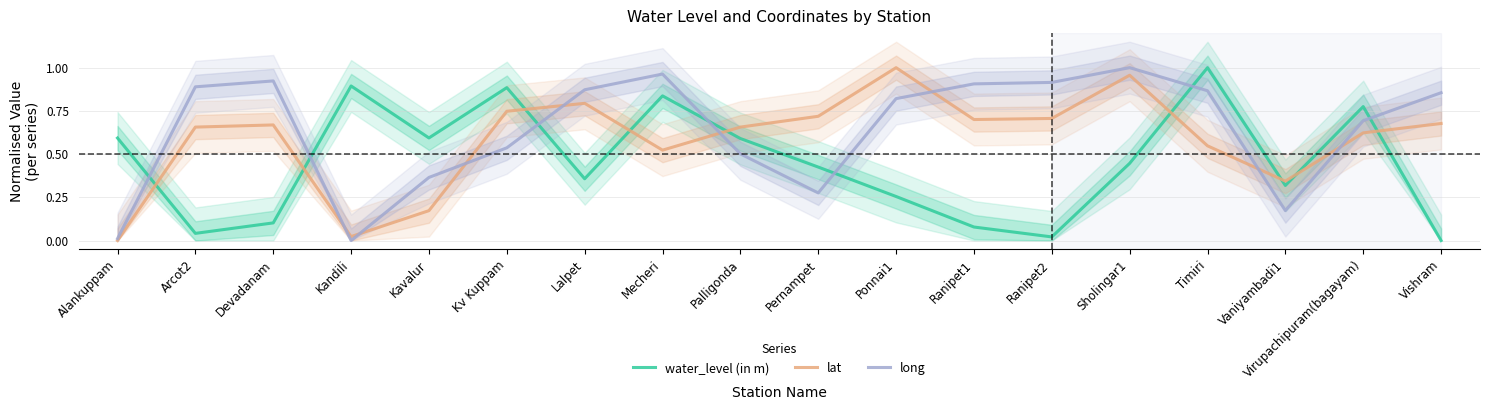

What is the sum of all water_level (in m) values?

8.2